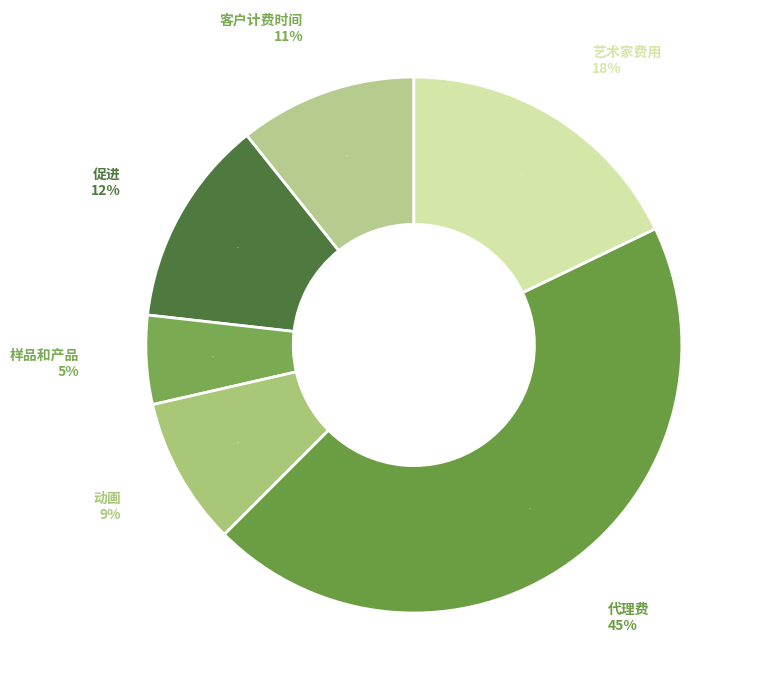

Approximately how many times larger is the value at E1009 艺术家费用 compared to E1005 动画?

2.0